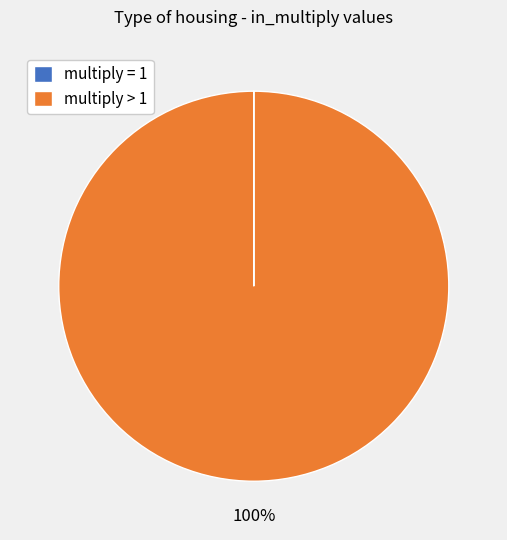

What is the largest slice in the pie chart?

multiply > 1